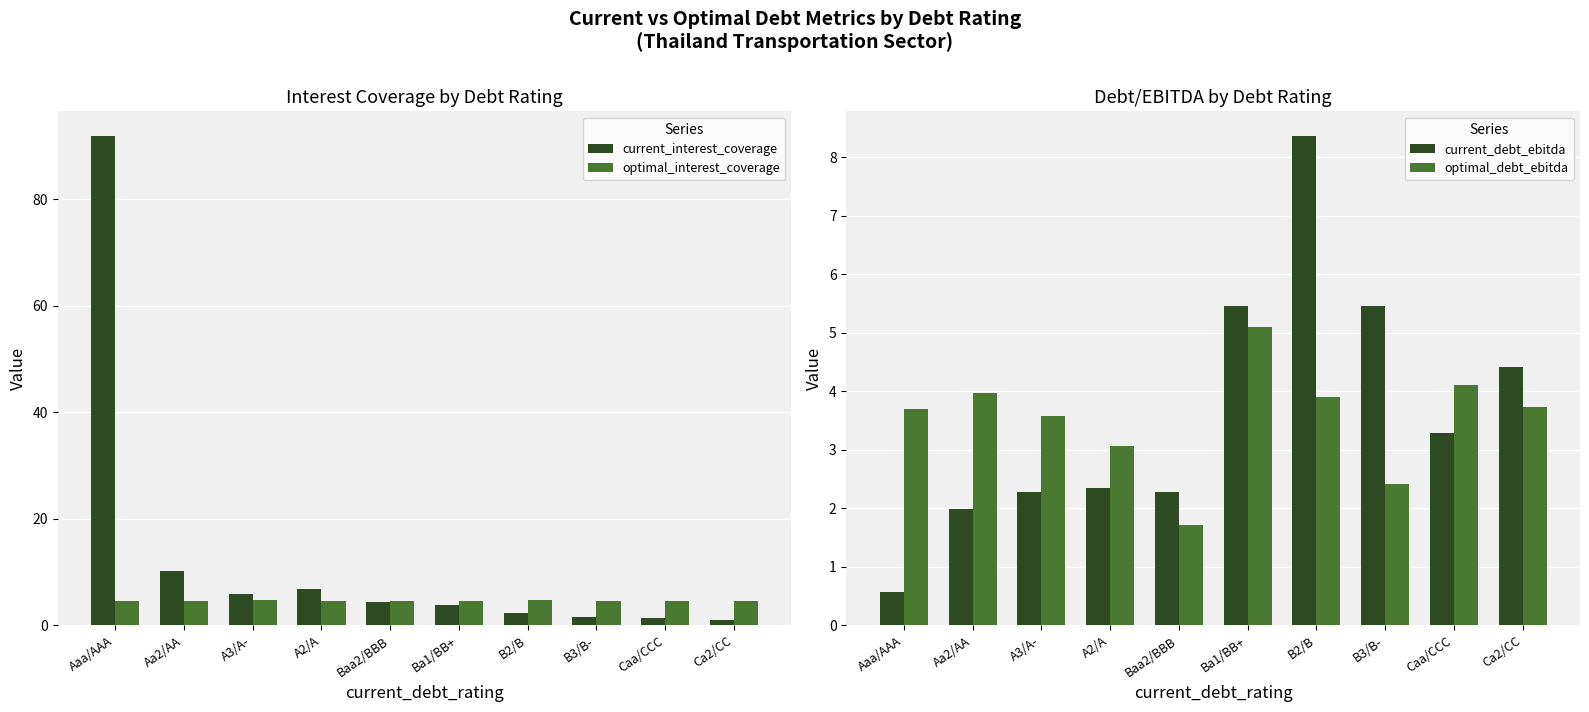

What is the difference between the second highest and second lowest values in the optimal_interest_coverage series?

0.2